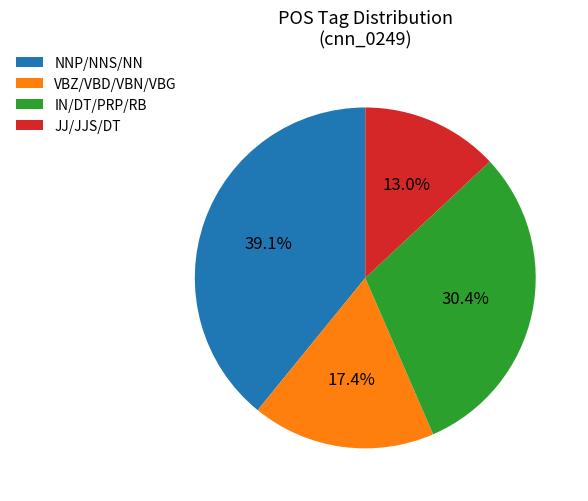

What portion of the pie excludes JJ/JJS/DT?

87.0%